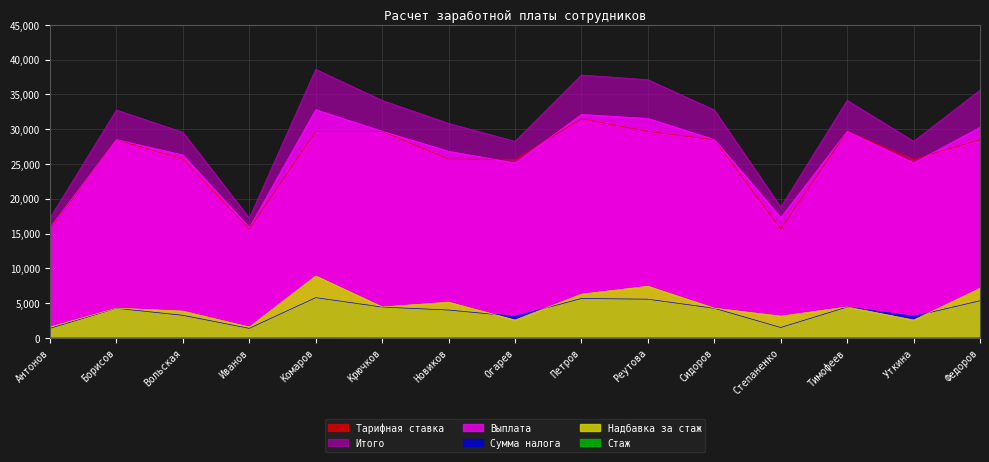

List the series in order of their peak value, highest first.

Итого, Выплата, Тарифная ставка, Надбавка за стаж, Сумма налога, Стаж